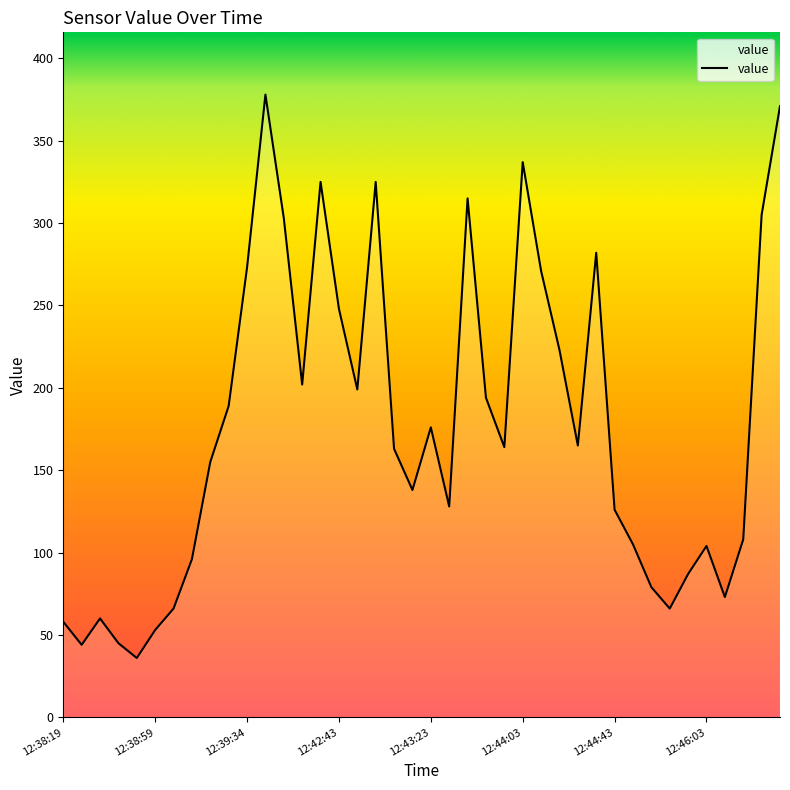

What is the difference between the maximum and minimum values?

342